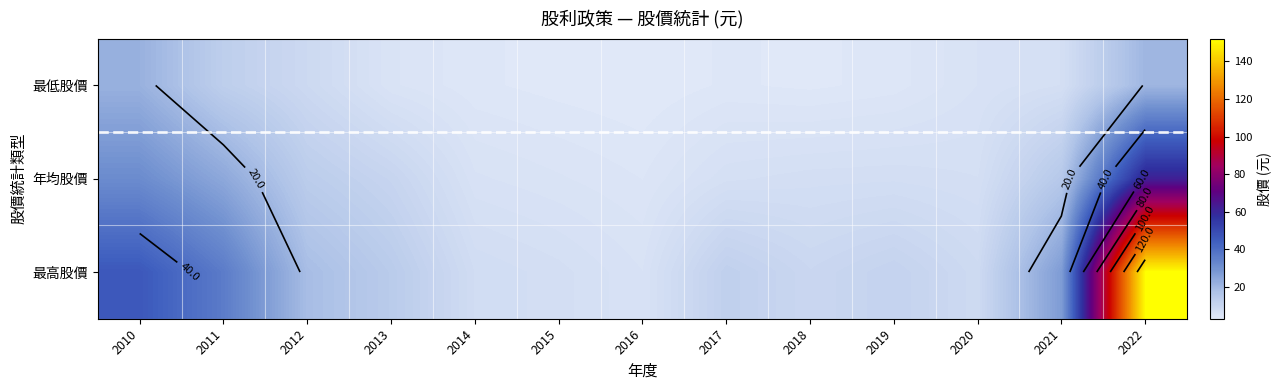

What is the difference between the maximum and second lowest values in the 年均股價 series?

56.9